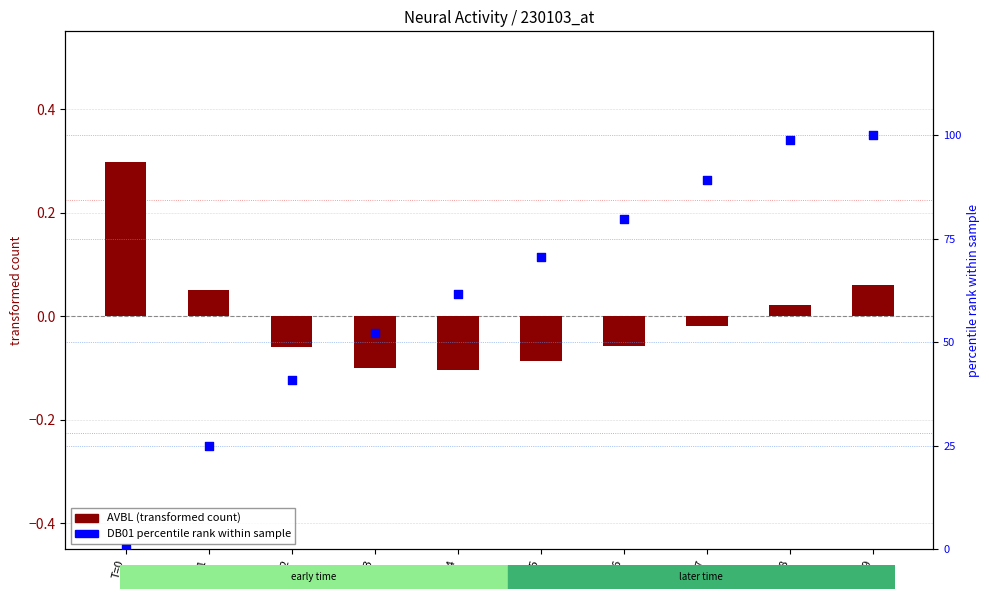

Which series contains the highest Y value?

DB01 percentile rank